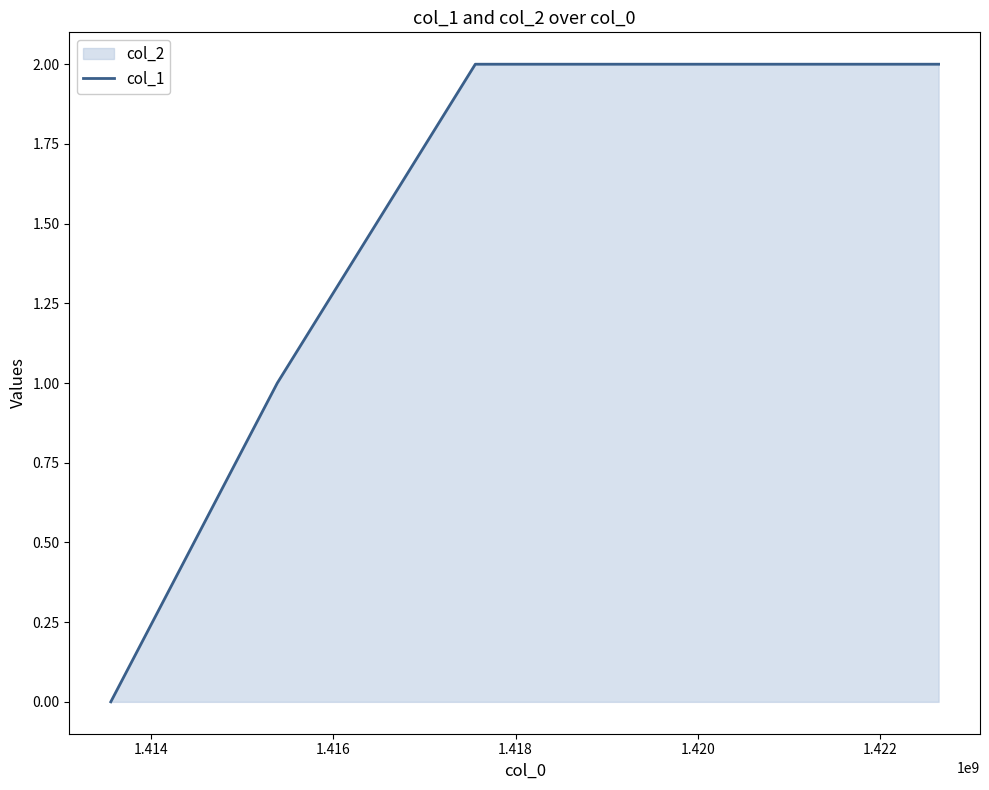

What is the sum of all values?

9